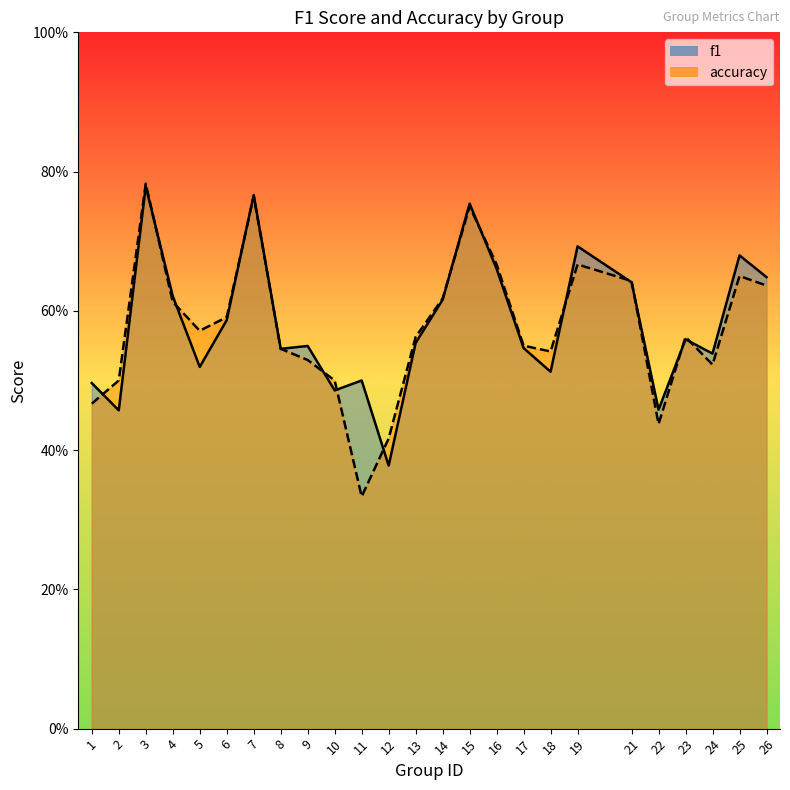

What is the difference between the f1 values at 2 and 16?

0.2